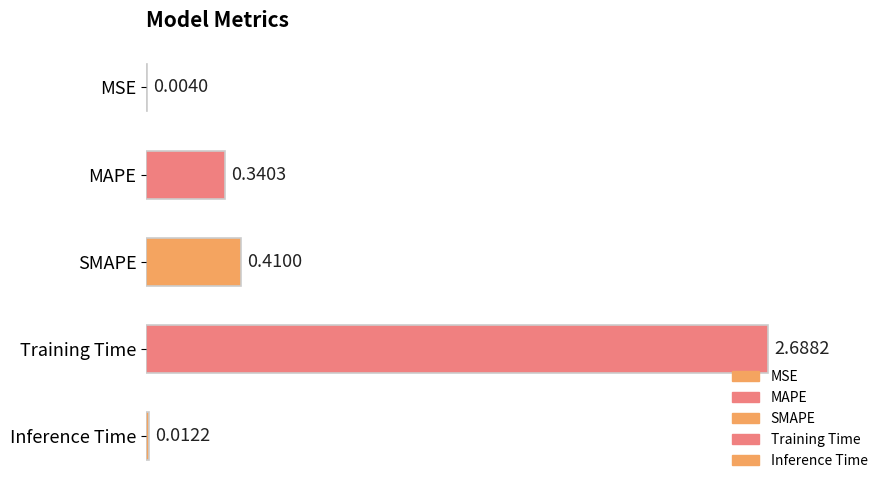

Which has a higher value, Training Time or SMAPE?

Training Time